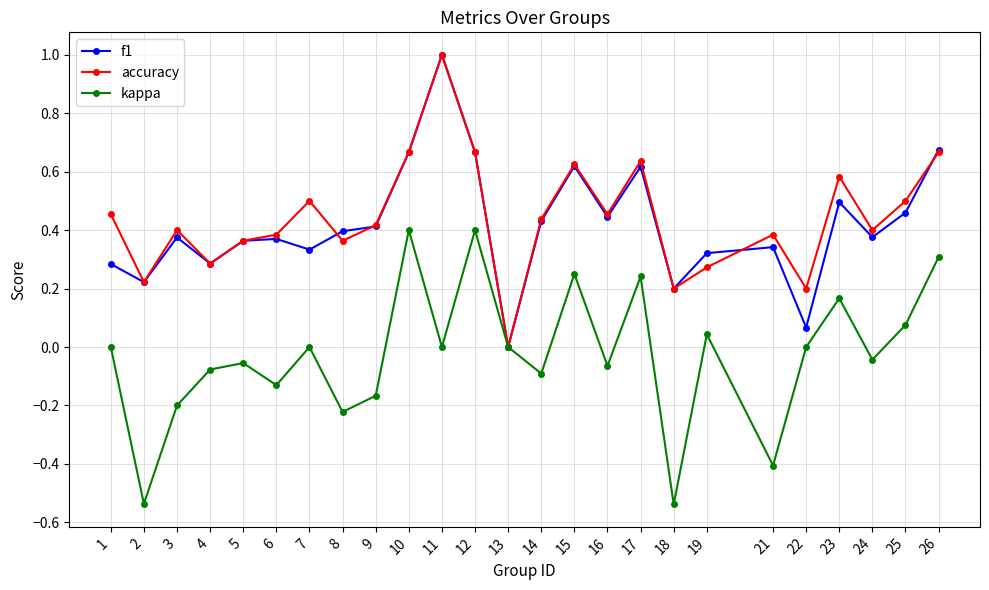

The value of f1 at 21 is 0.1. True or false?

False